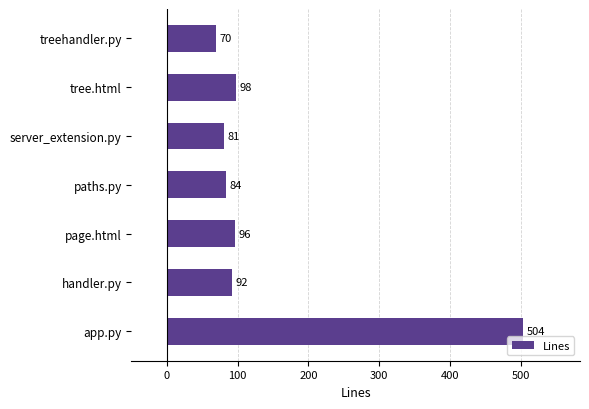

True or false: the data shows 96 at page.html.

True